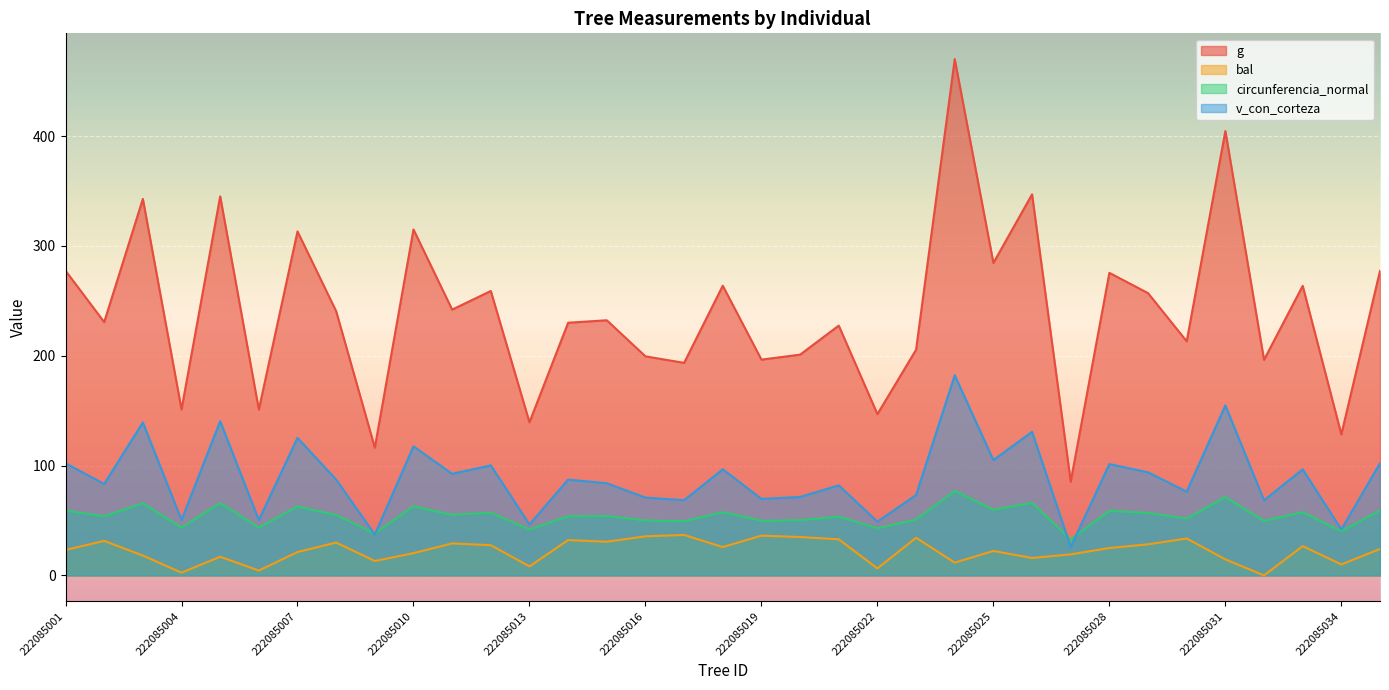

In circunferencia_normal, how many points are lower than both neighbors (excluding endpoints)?

14